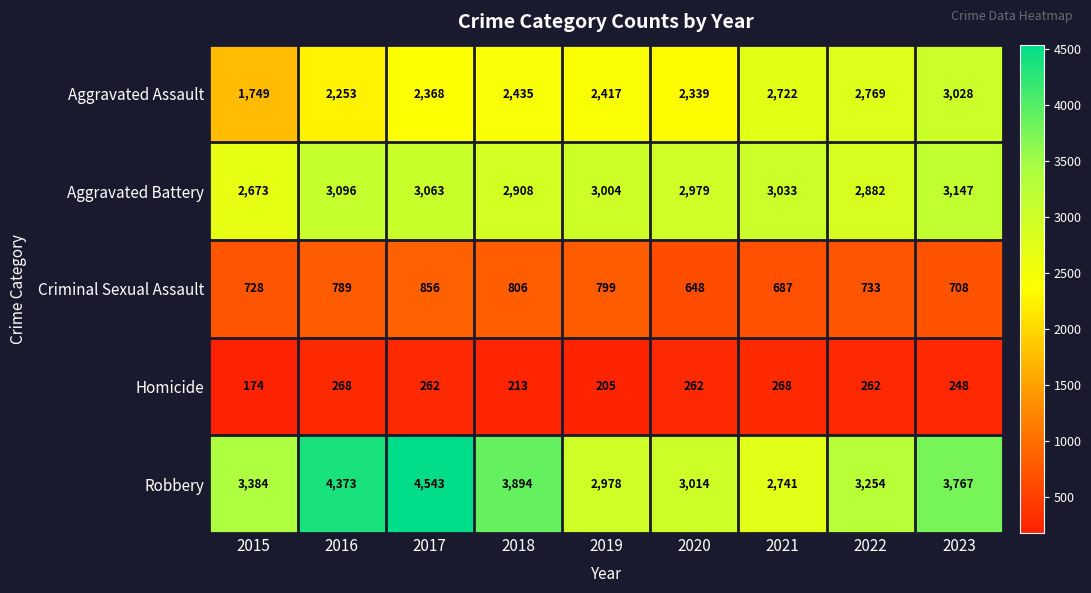

What is the spread (max minus min) of values at 2019?

2799